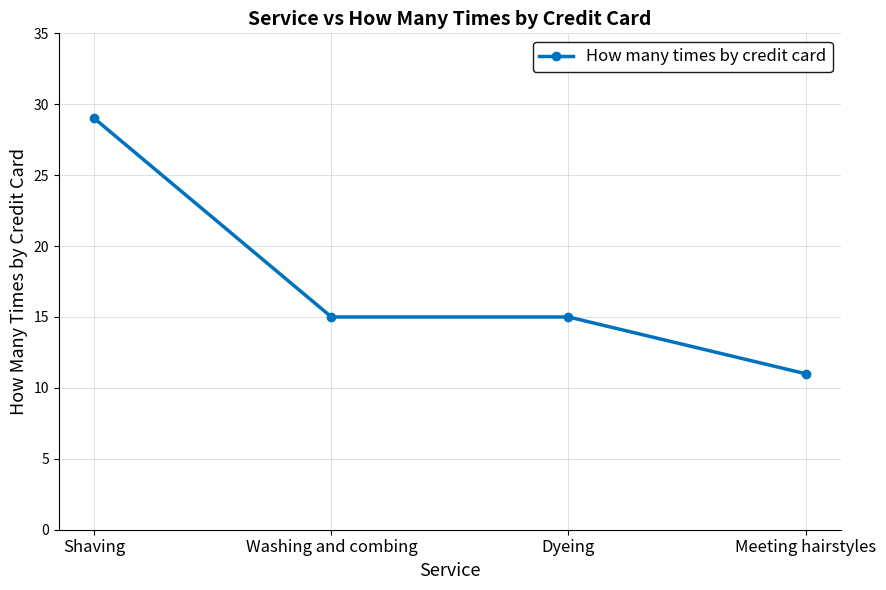

Where does the data first go above 15?

Shaving